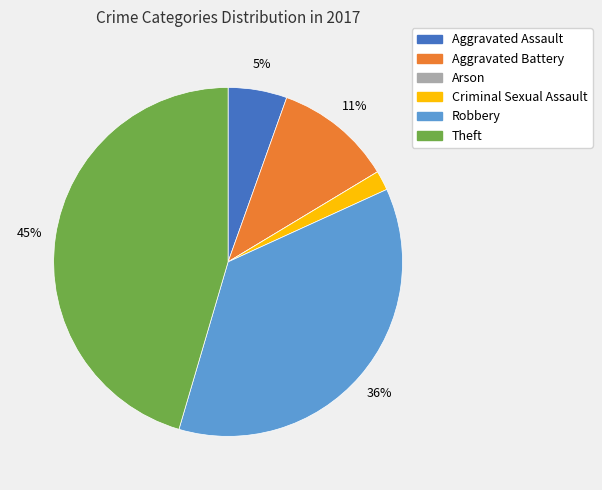

Between Theft and Aggravated Assault, which is larger?

Theft